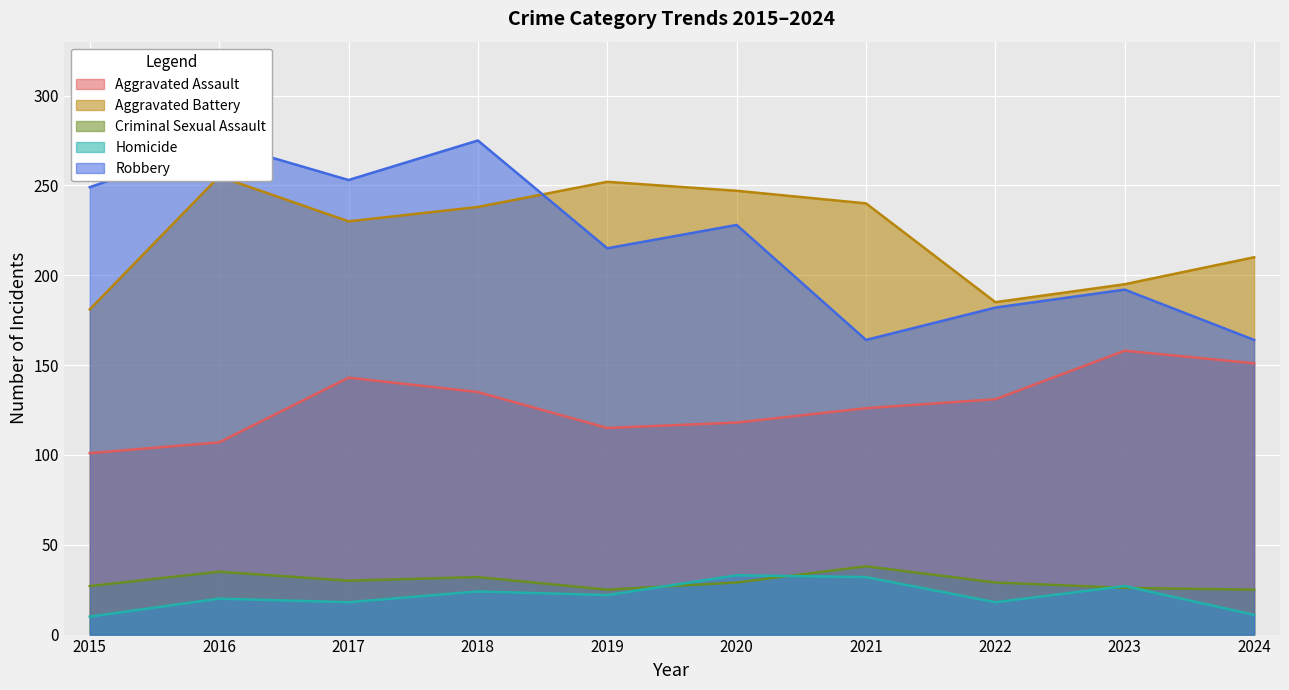

What is the difference between the maximum and minimum values in the Homicide series?

23